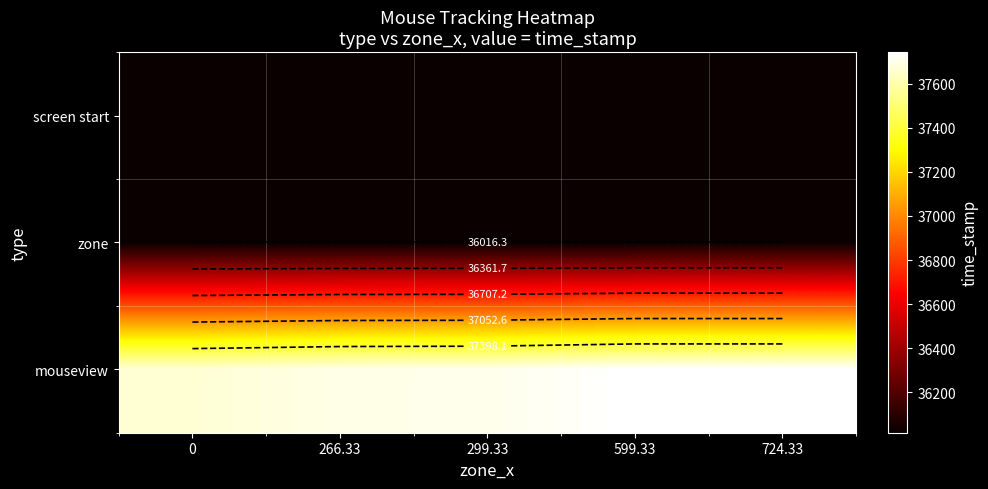

What is the difference between the highest and lowest values at 266.33?

1683.7